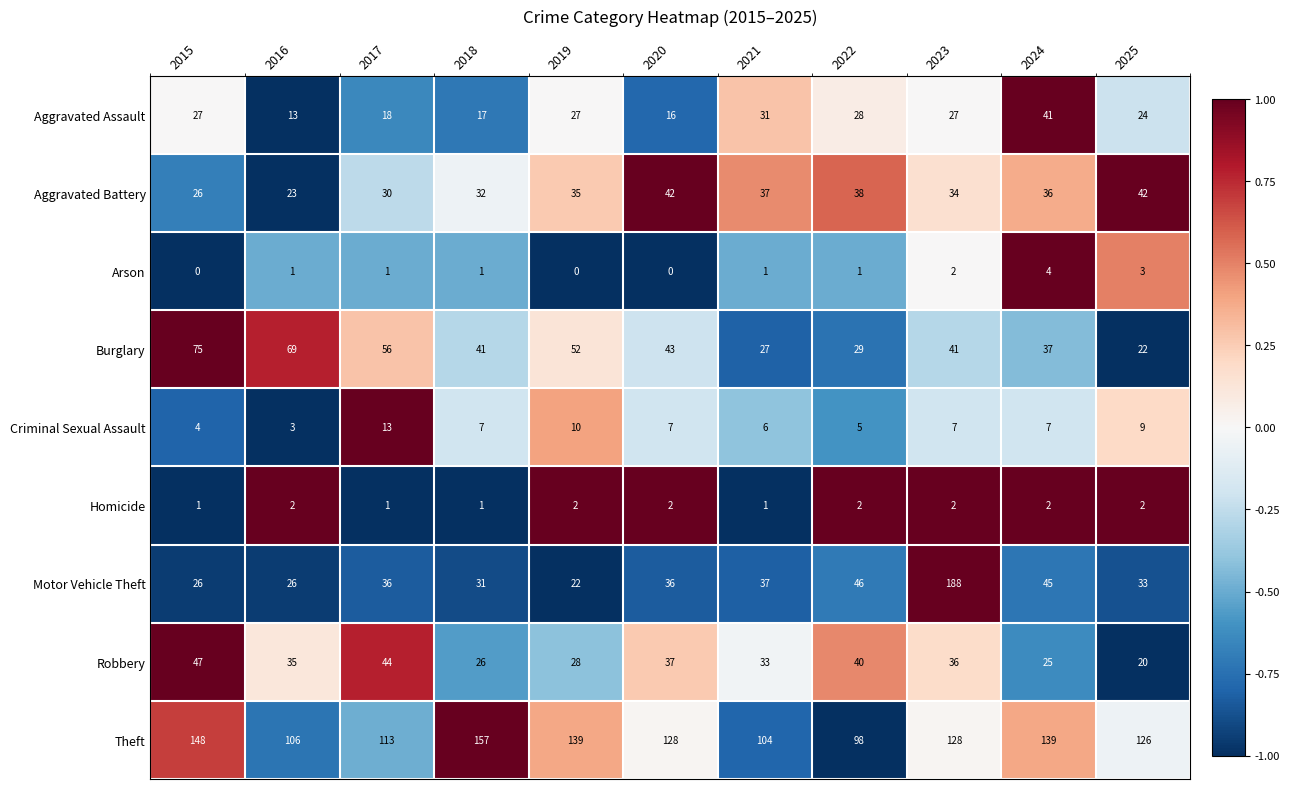

What is the difference between the highest and lowest values at 2020?

128